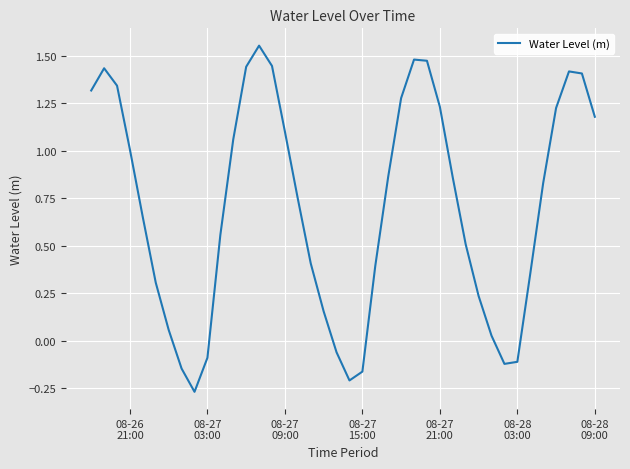

How many lines are shown in the chart?

1